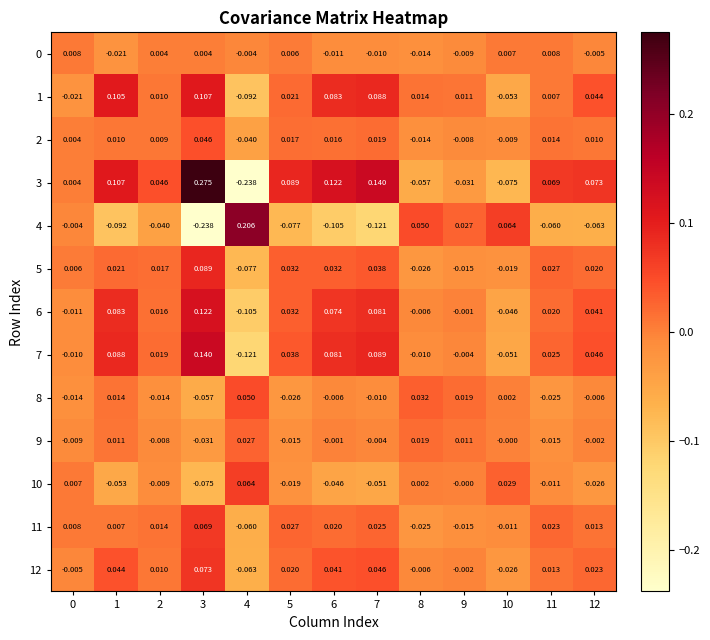

Is the value of 3 at 12 greater than the value of 10 at 12?

Yes